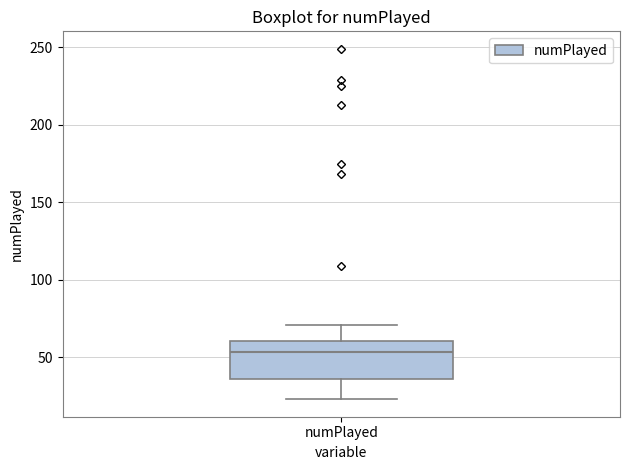

Read this box plot against the y-axis: the position of the median line, the range covered by the box, and the ends of both whiskers. The values are not printed on the chart, so give them approximately, as read against the axis.

median 55, box 35 to 60, whiskers 25 to 70